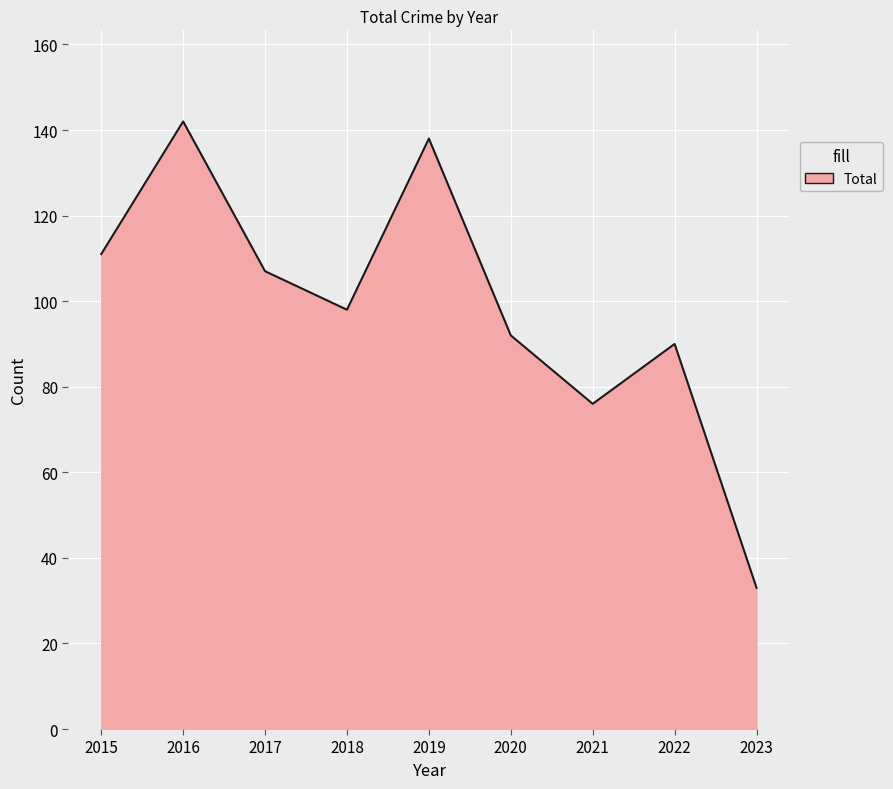

How many categories are shown in the chart?

9